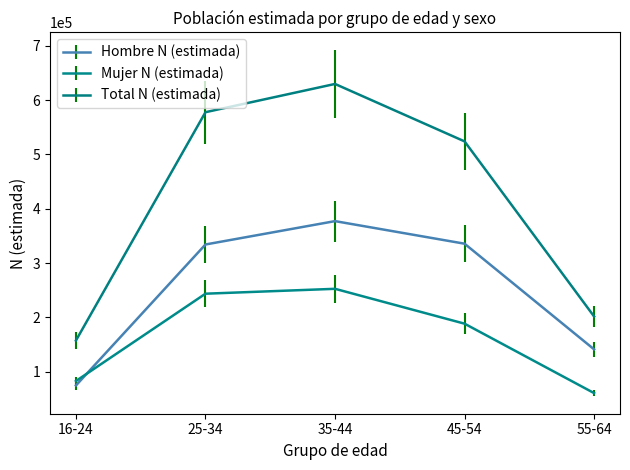

True or false: Hombre N (estimada) and Total N (estimada) cross at least once.

False